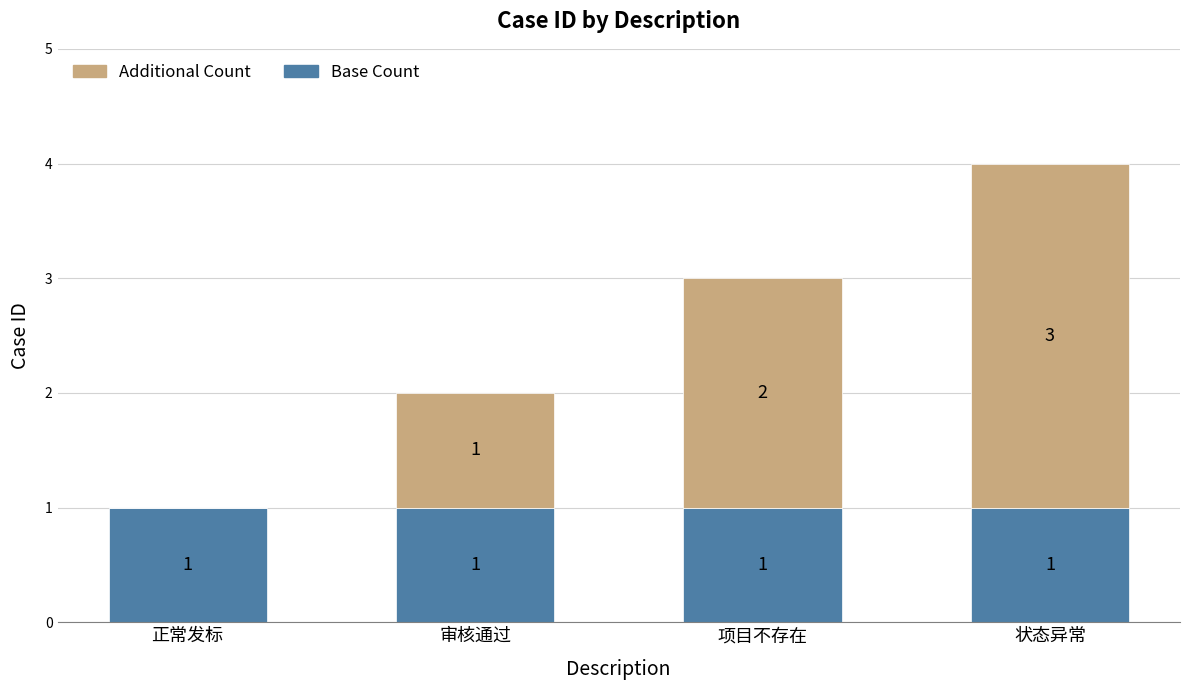

Count the number of categories in the chart.

4